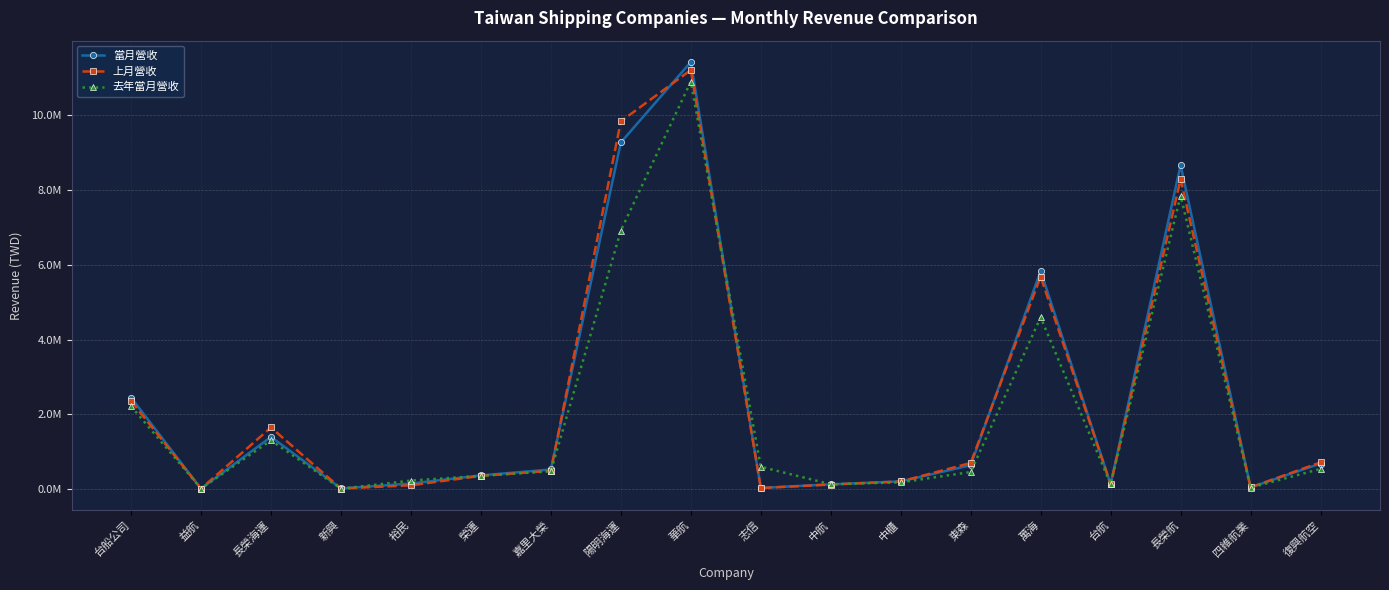

What are all the series names shown in the legend?

當月營收, 上月營收, 去年當月營收